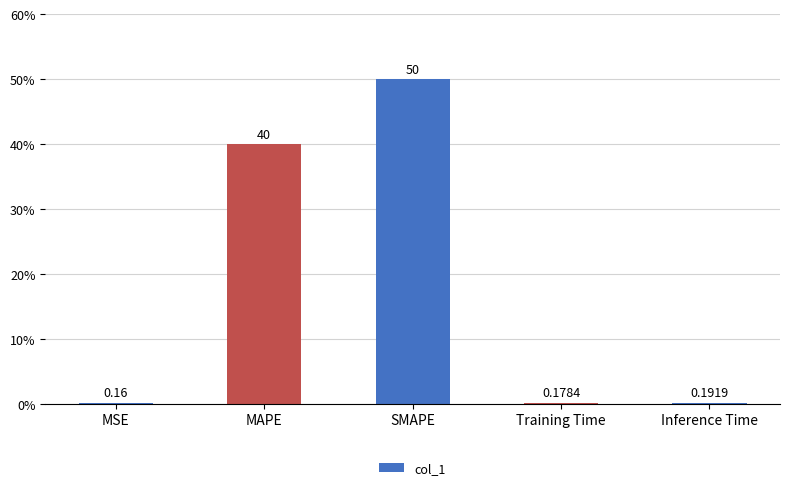

What is the change in value from MSE to SMAPE?

+49.8